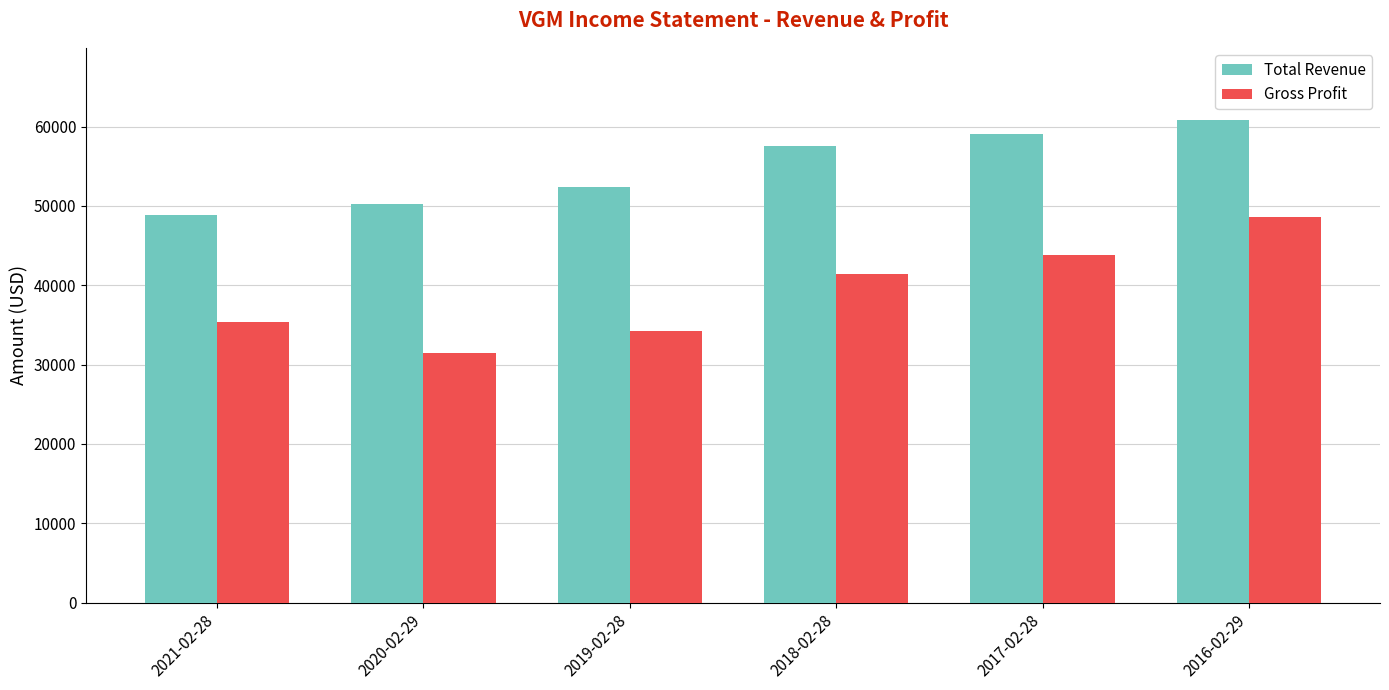

What is the label of the 2nd bar from the right?

2017-02-28